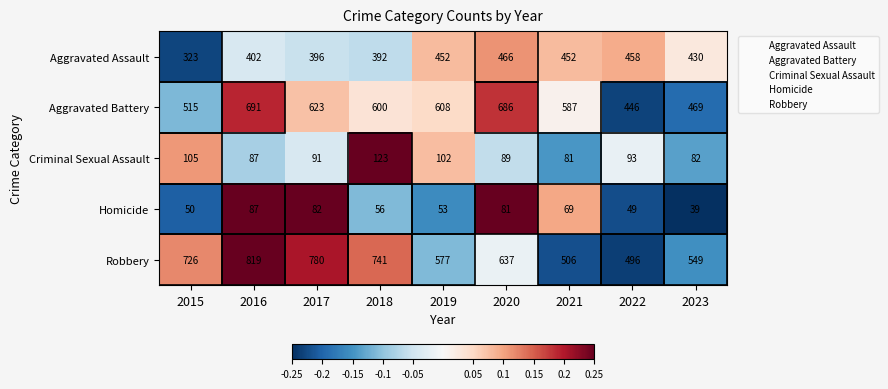

Which category has the lowest value across all series?

2023